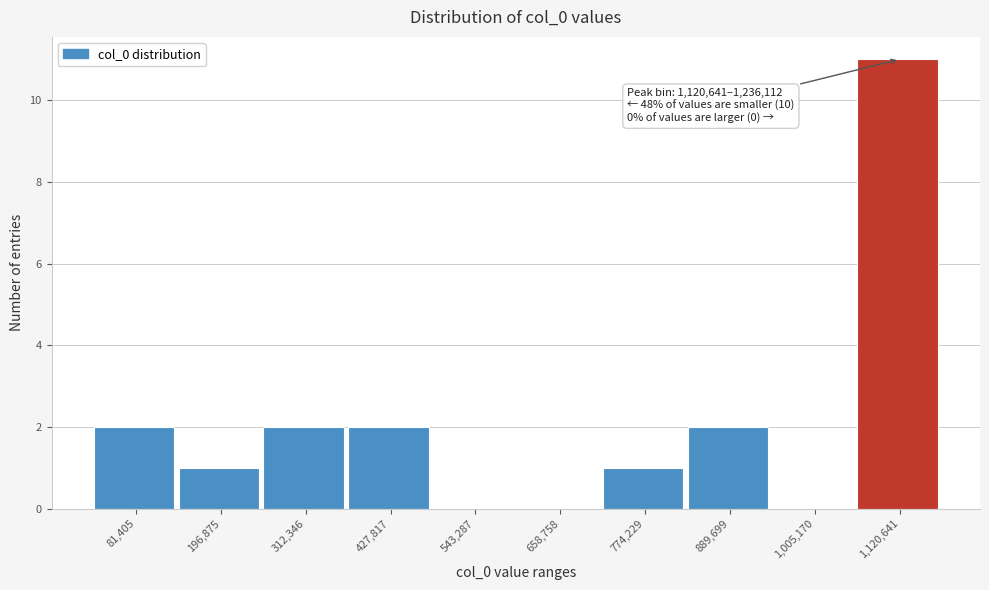

Reading left to right, extract all data points from this chart.

81,405=2	196,875=1	312,346=2	427,817=2	543,287=0	658,758=0	774,229=1	889,699=2	1,005,170=0	1,120,641=11